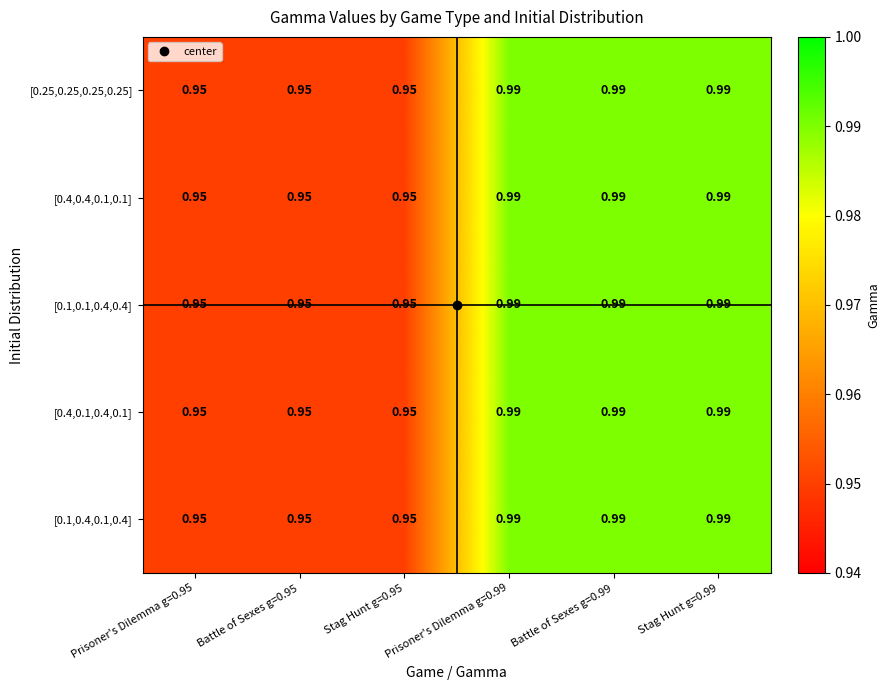

How many categories are shown in the chart?

6